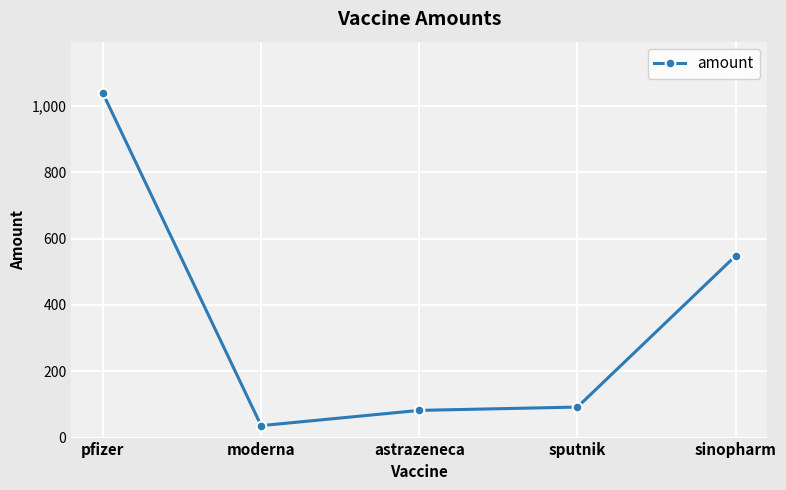

Rank the categories by value from lowest to highest.

moderna, astrazeneca, sputnik, sinopharm, pfizer